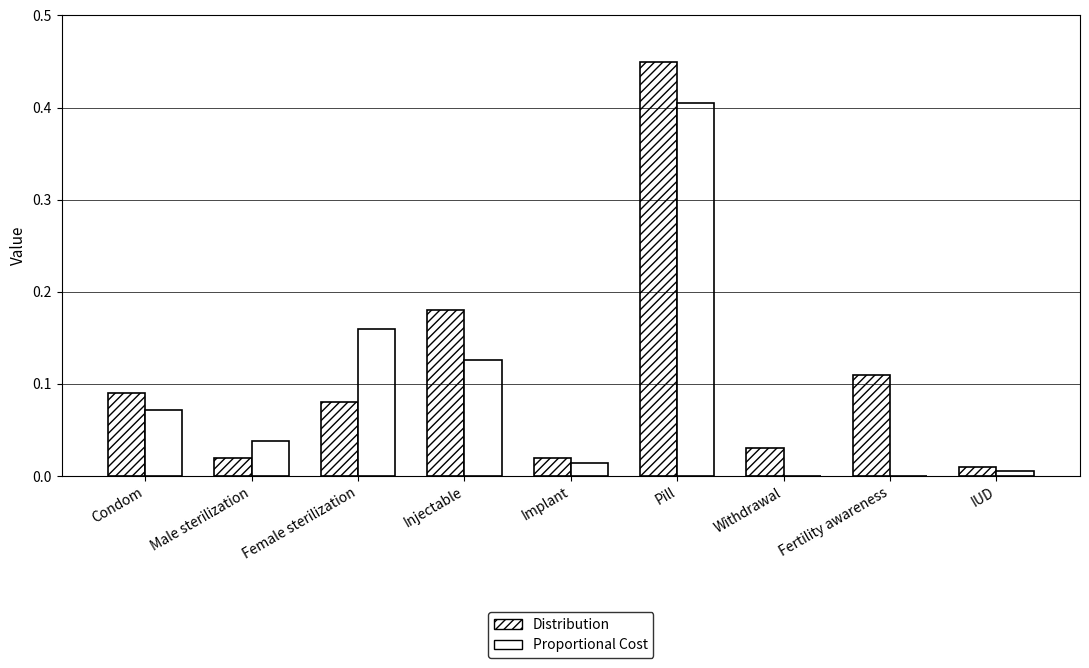

Which series has the largest range (max minus min)?

Distribution